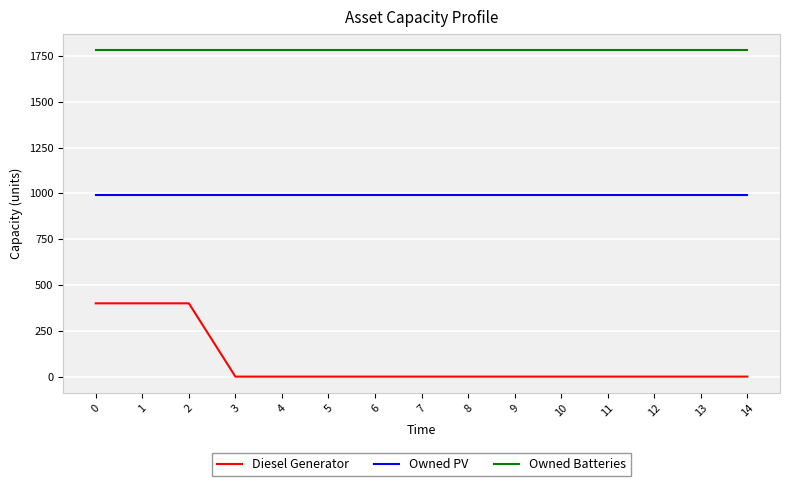

What is the sum of all Owned Batteries values?

26715